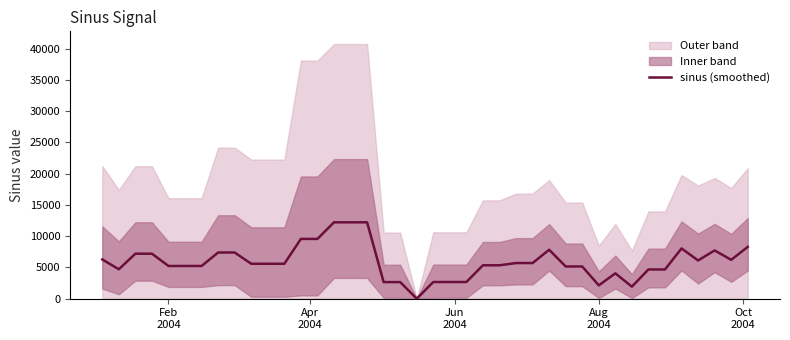

What is the value of the 29th point from the left?

5153.6